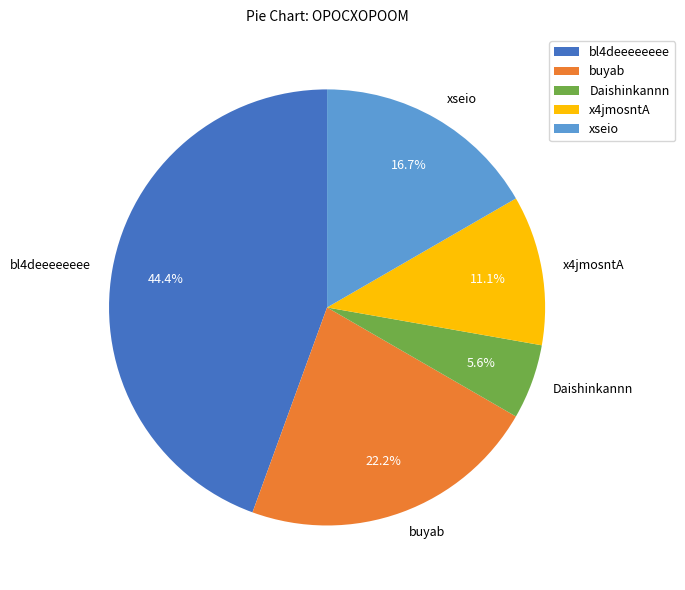

Which slice is the largest?

bl4deeeeeeee